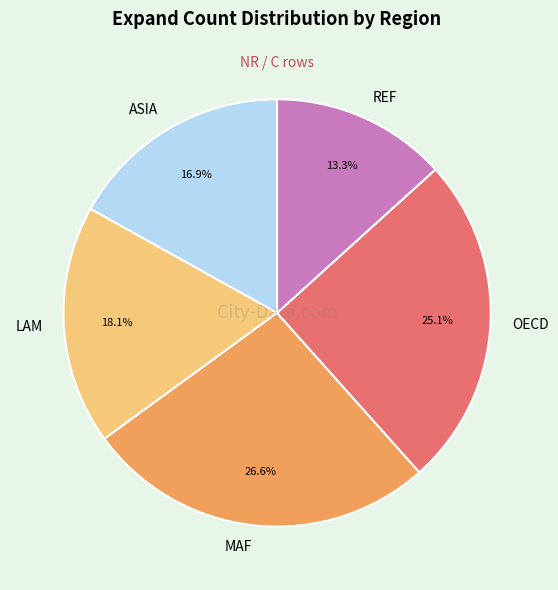

Which has a higher value, OECD or MAF?

MAF